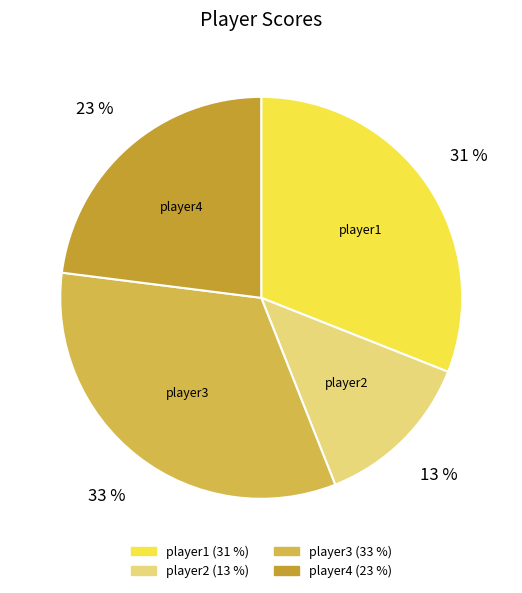

Which has a higher value, player4 or player2?

player4